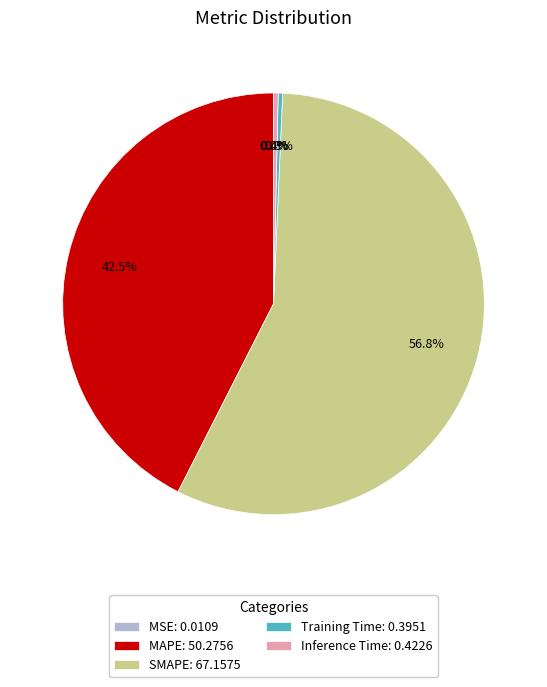

Approximately how many times larger is the value at SMAPE compared to MAPE?

1.3